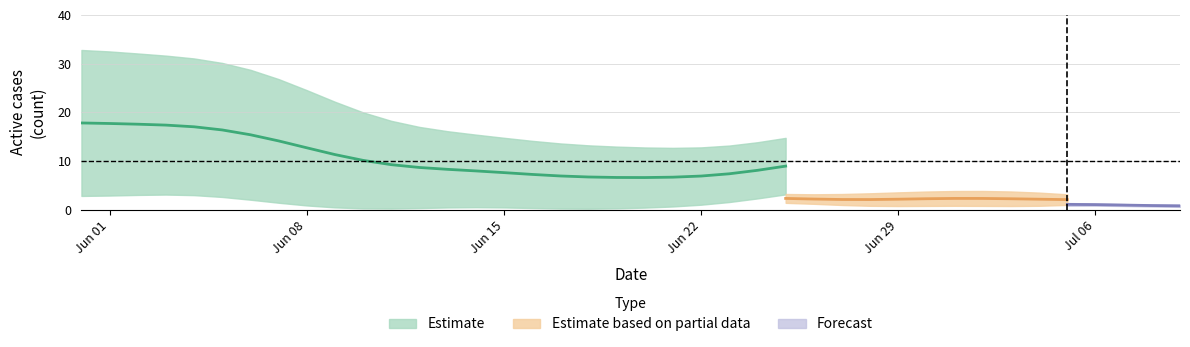

What is the label of the 24th point from the left?

23